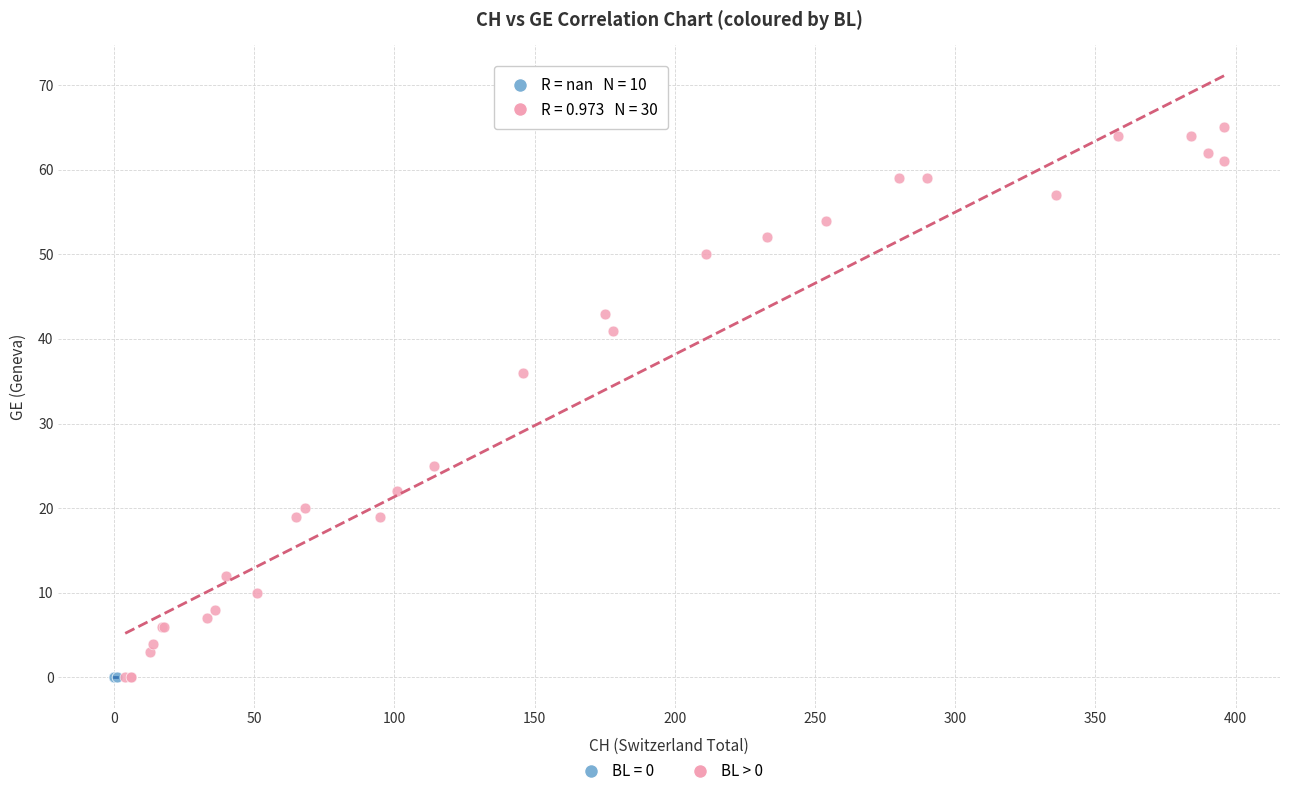

Which series reaches the maximum Y coordinate?

BL > 0